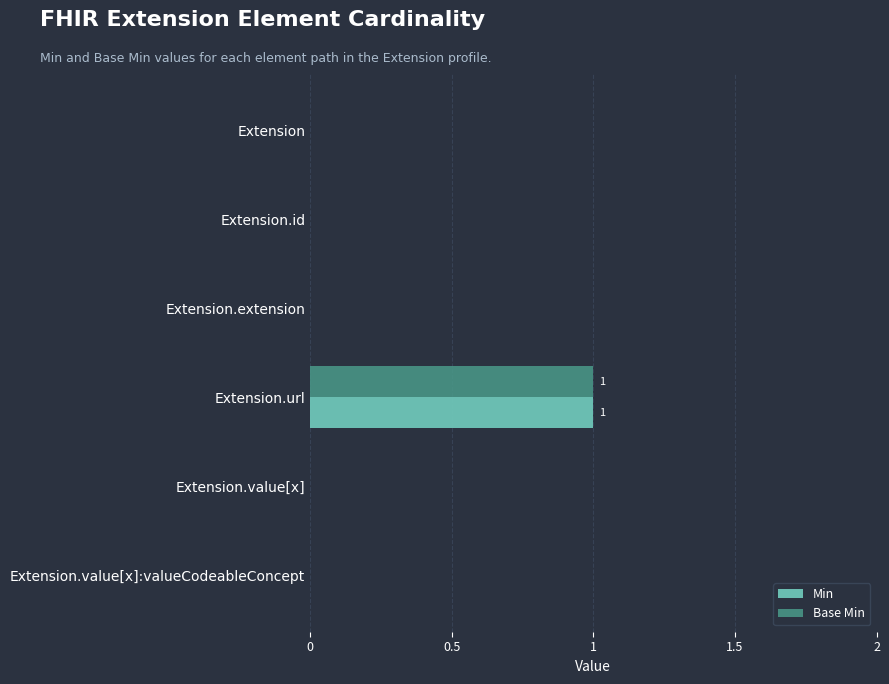

Is it true that Base Min equals 1 at Extension.url?

True